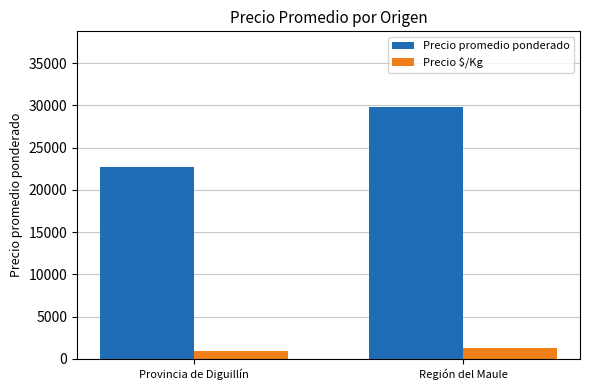

List the series in order of their overall mean, highest first.

Precio promedio ponderado, Precio $/Kg